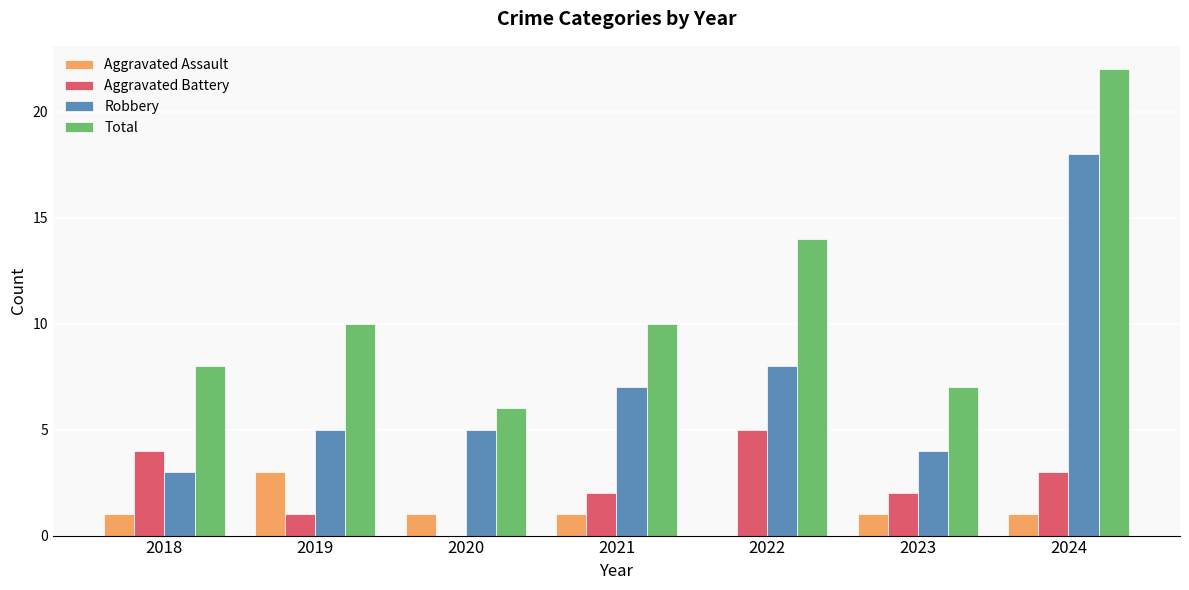

Is it true that Aggravated Assault equals 2 at 2018?

False